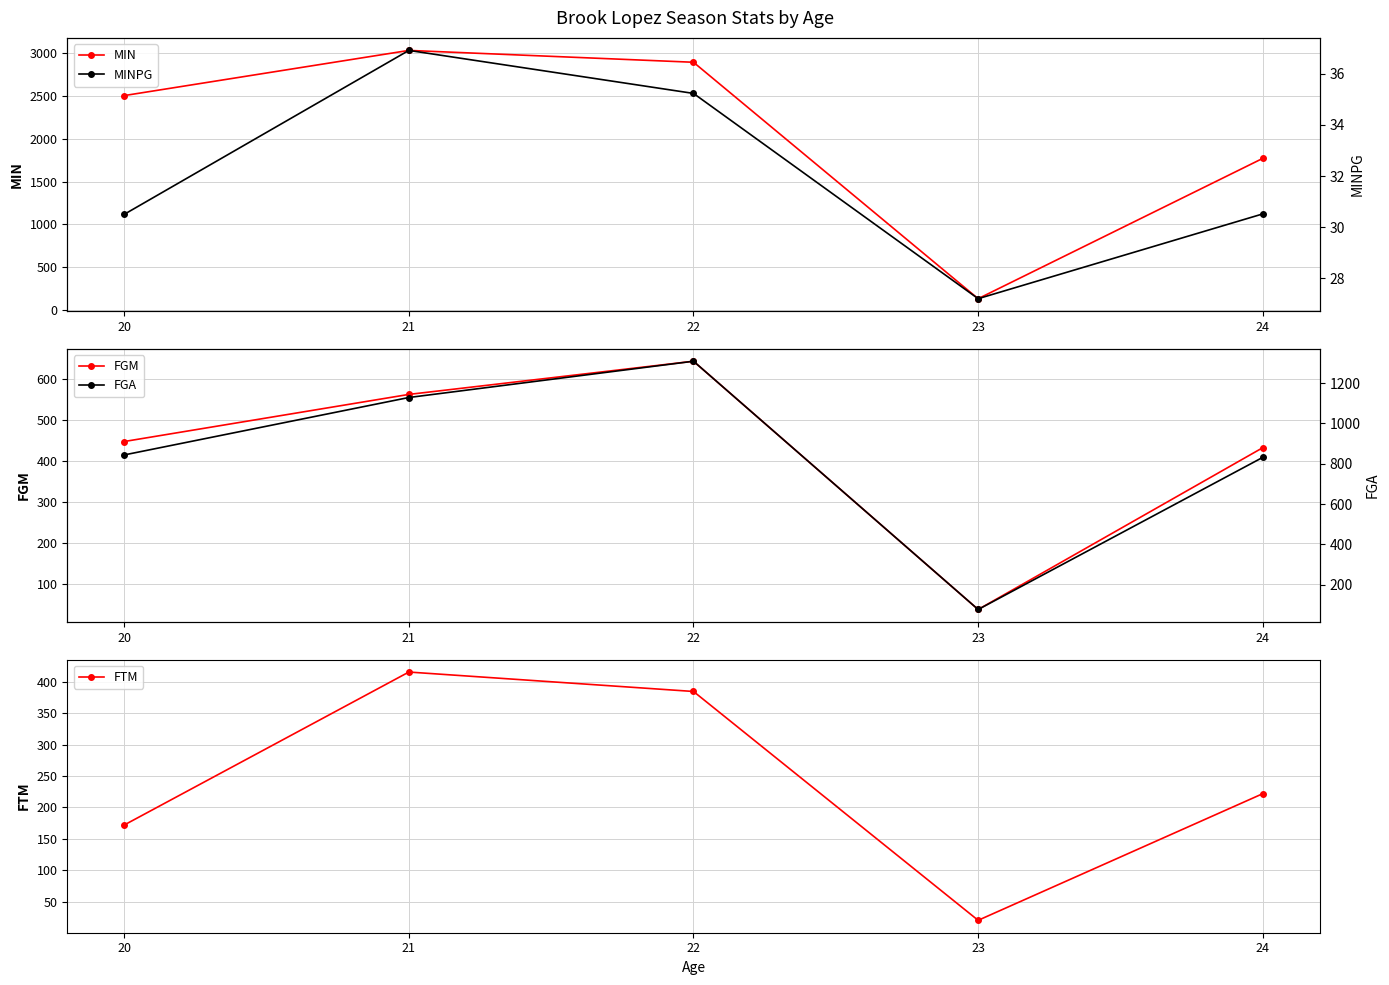

True or false: FGM and FGA intersect in this chart.

False